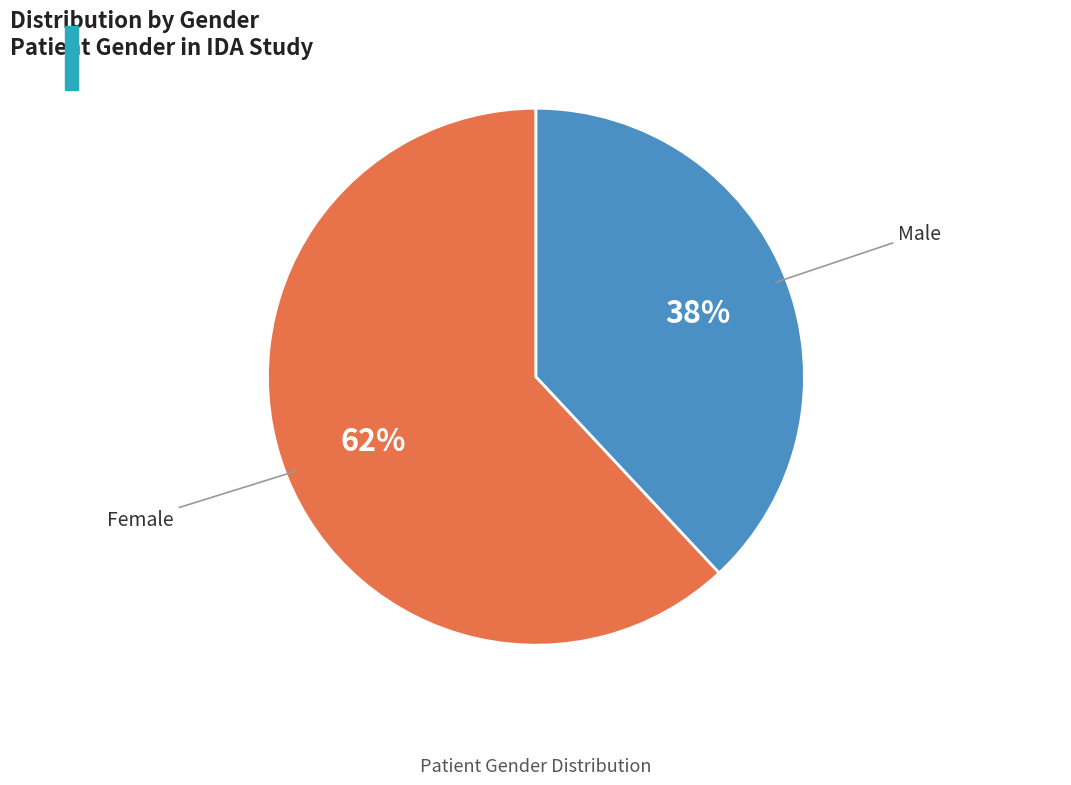

To the nearest percent, what is the average slice percentage?

50%